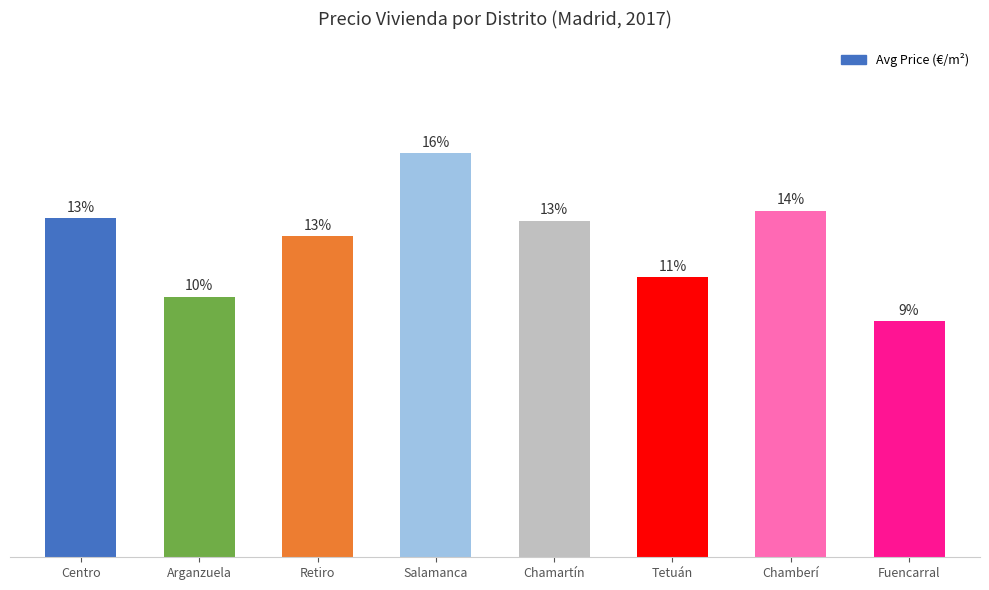

What is the value of the 6th bar from the left?

3.8